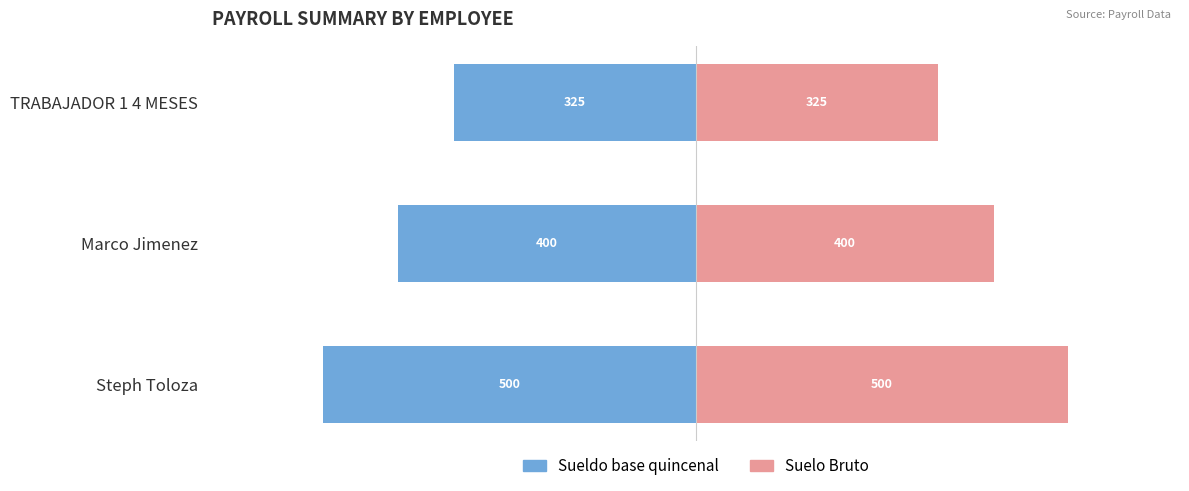

True or false: Suelo Bruto has a value of 246 at Marco Jimenez.

False